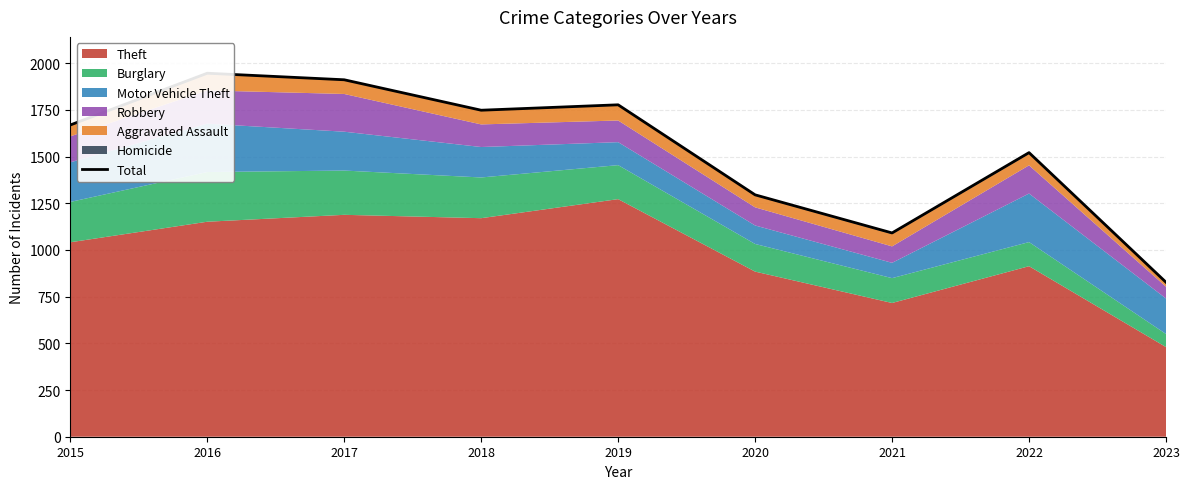

What is the difference between the maximum and minimum values?

1119